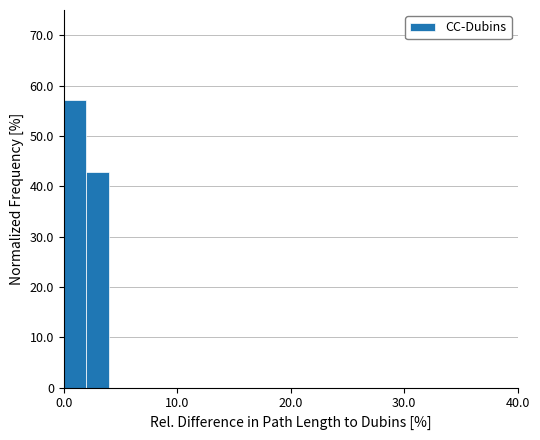

Around what value on the x-axis is the tallest bar? Give the approximate position of its centre, as read against the axis.

1